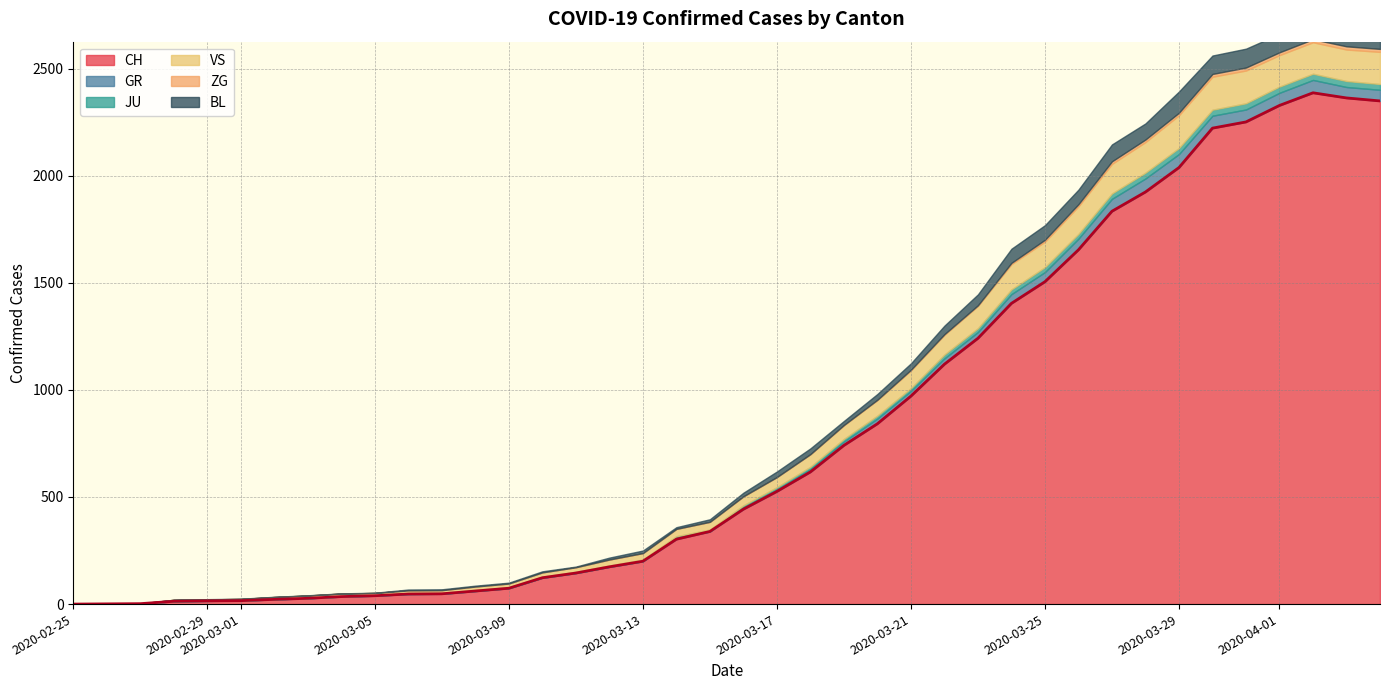

How many data points does each series have?

40